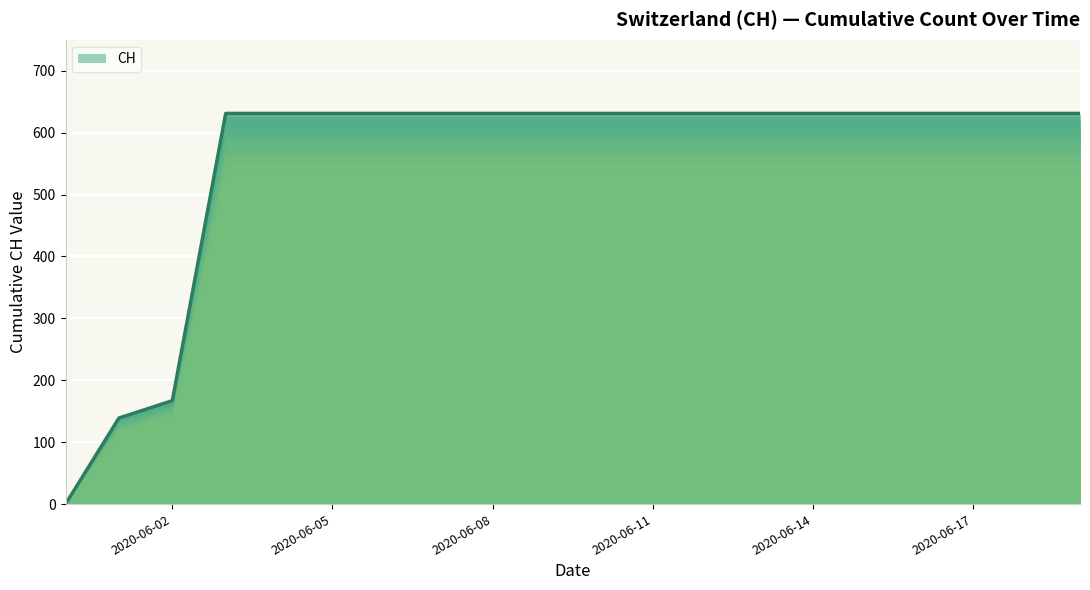

Does the chart display data point markers on the line(s)?

No